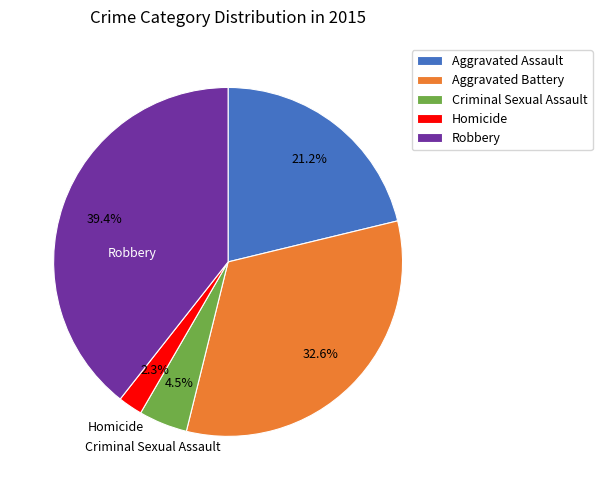

What percentage is NOT represented by Homicide?

97.7%